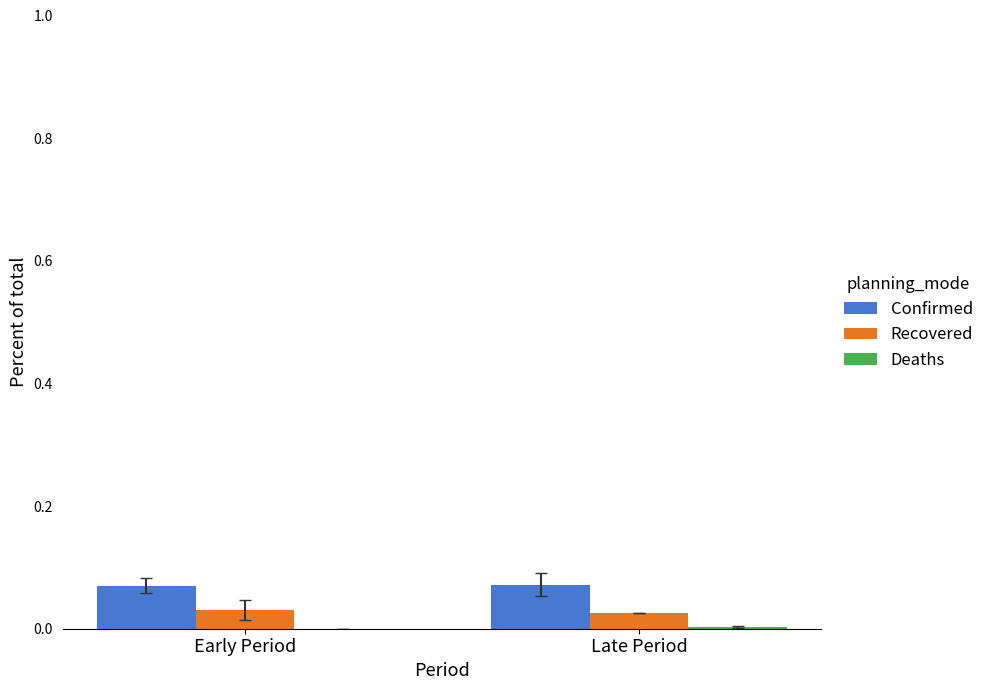

Which series has the largest total across all categories?

Confirmed